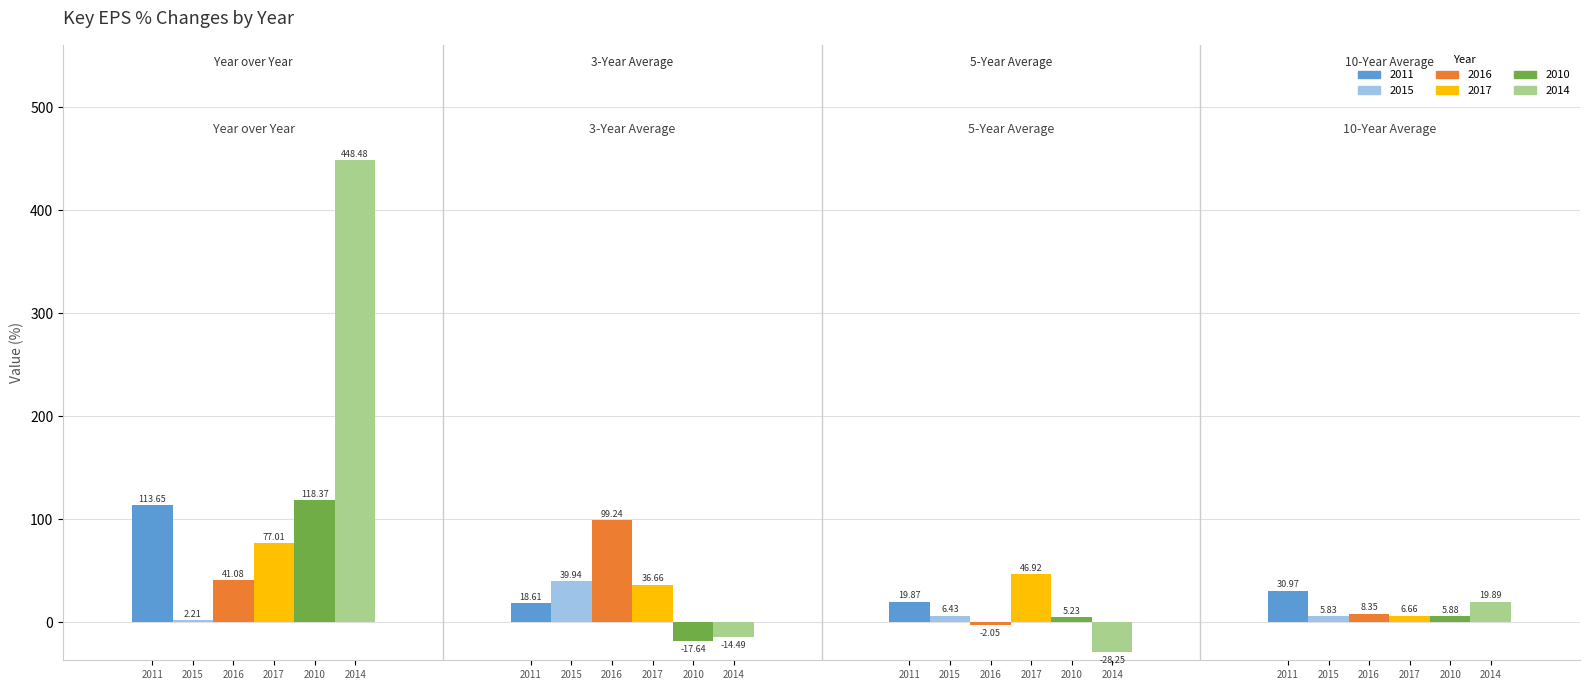

What is the label of the 4th bar from the right?

2016